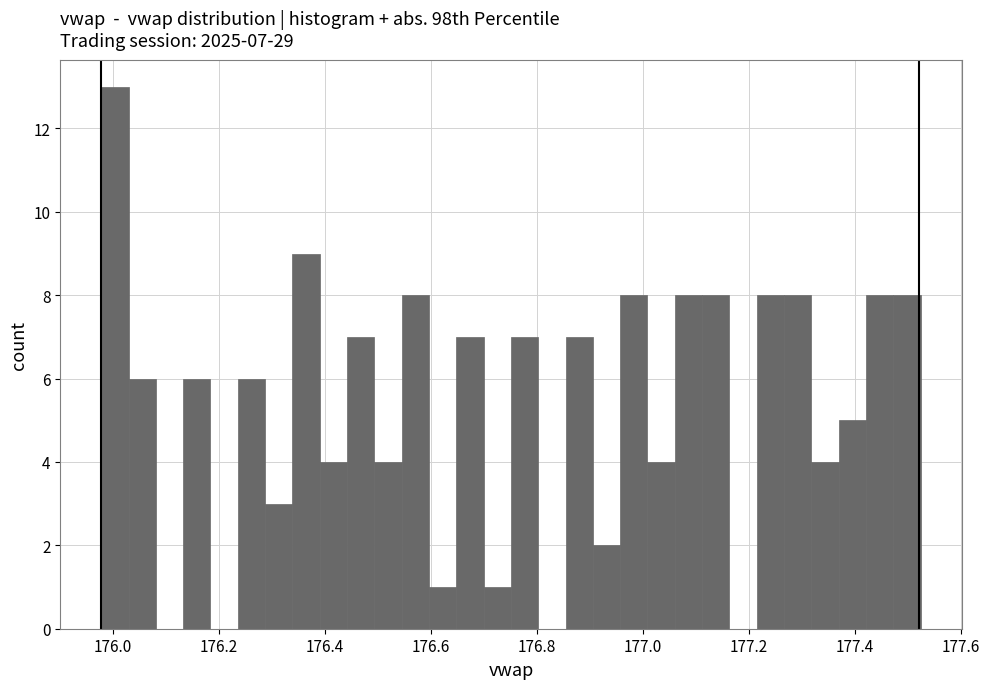

Around what value on the x-axis is the tallest bar? Give the approximate position of its centre, as read against the axis.

176.00